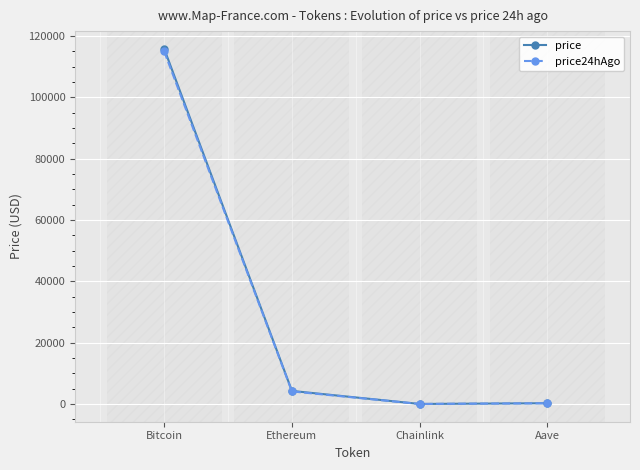

What are all the series names shown in the legend?

price, price24hAgo